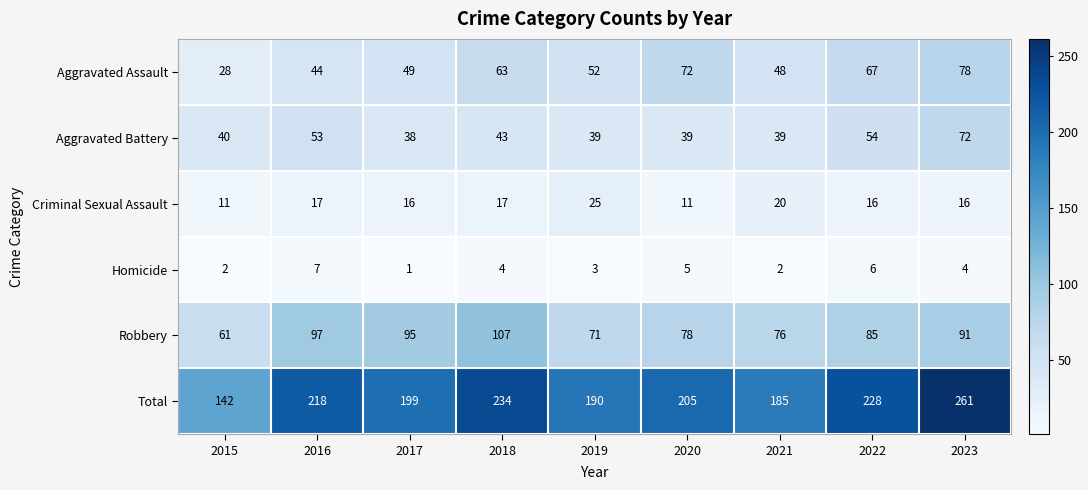

At how many categories does at least one series exceed 76?

9